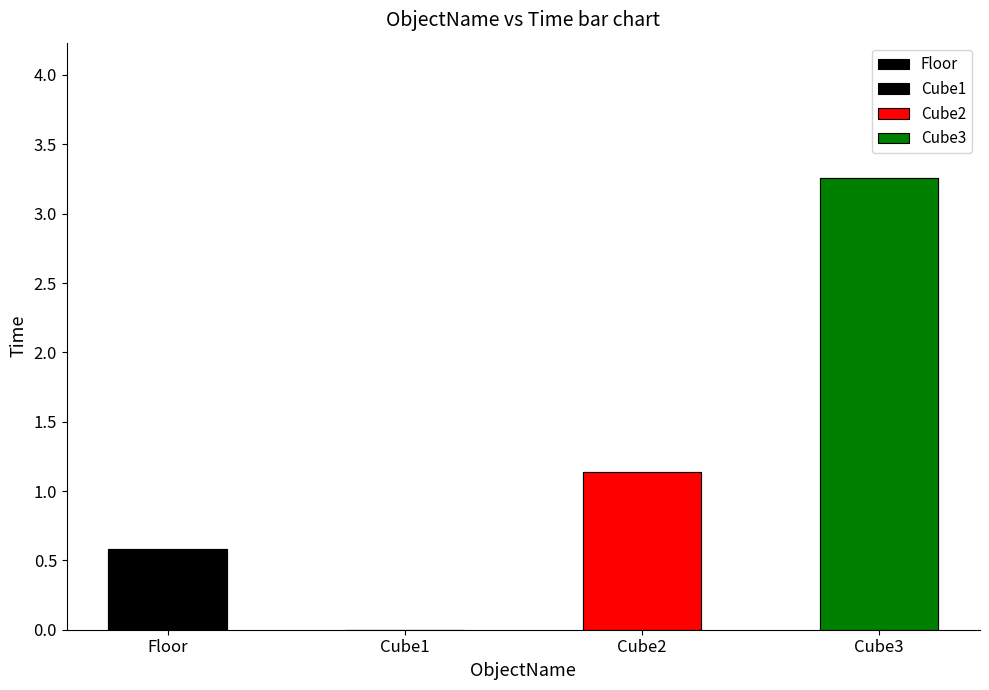

Which label corresponds to the smallest value in the chart?

Cube1